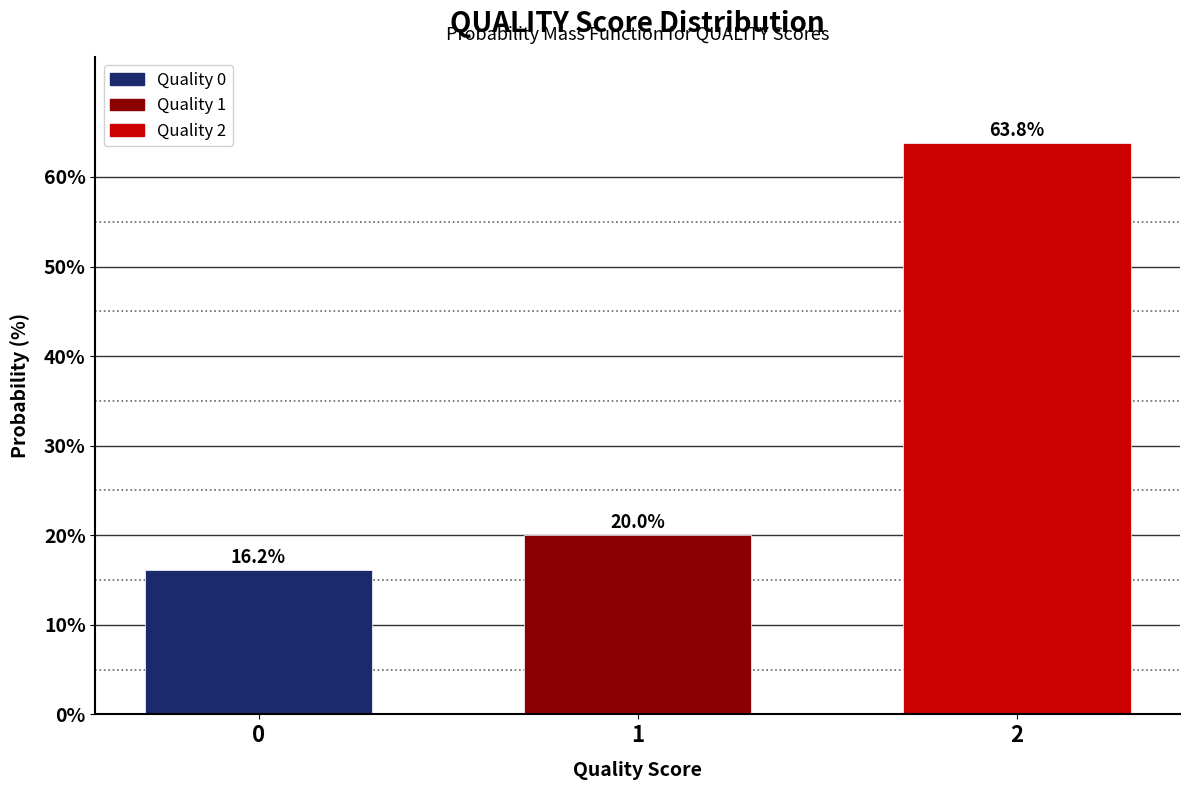

Reading left to right, transcribe all the data shown in this chart.

16.2	20.0	63.8